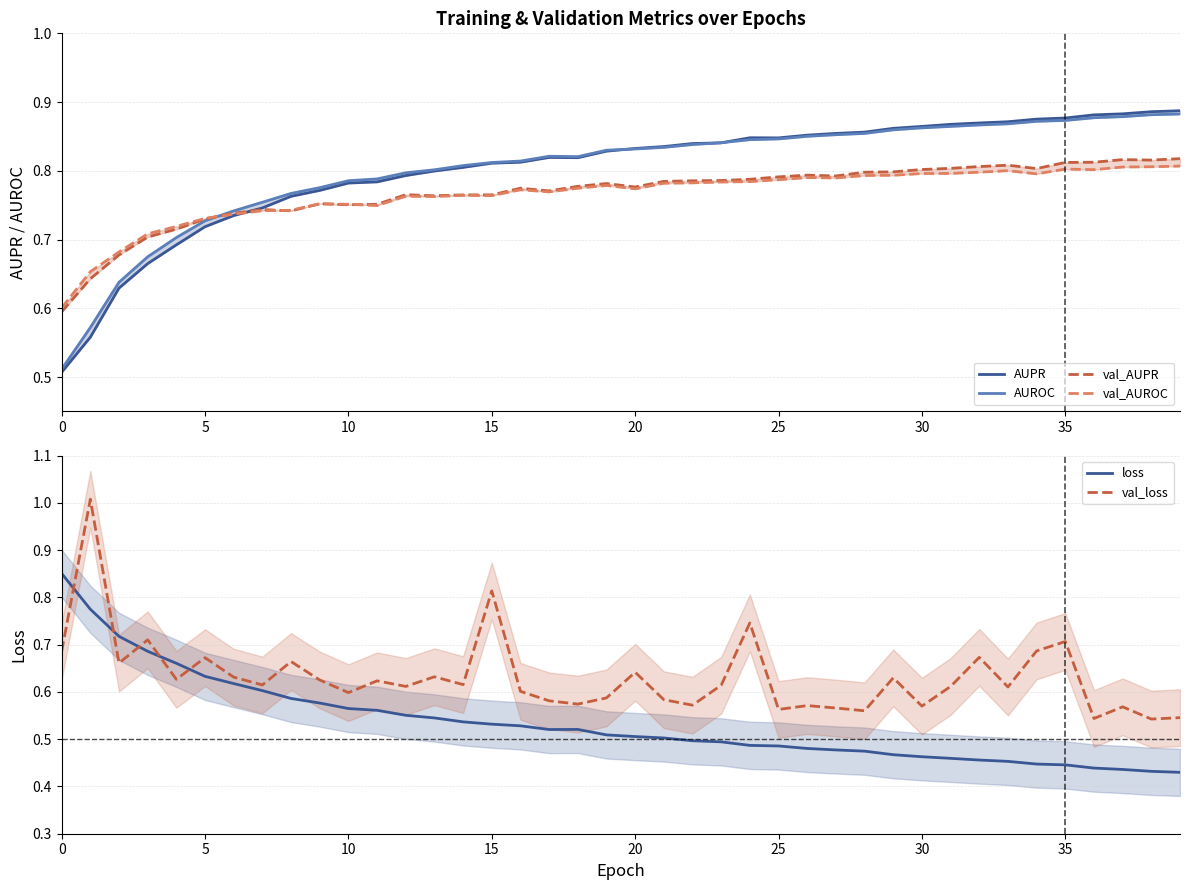

What is the label of the 2nd point from the right?

38